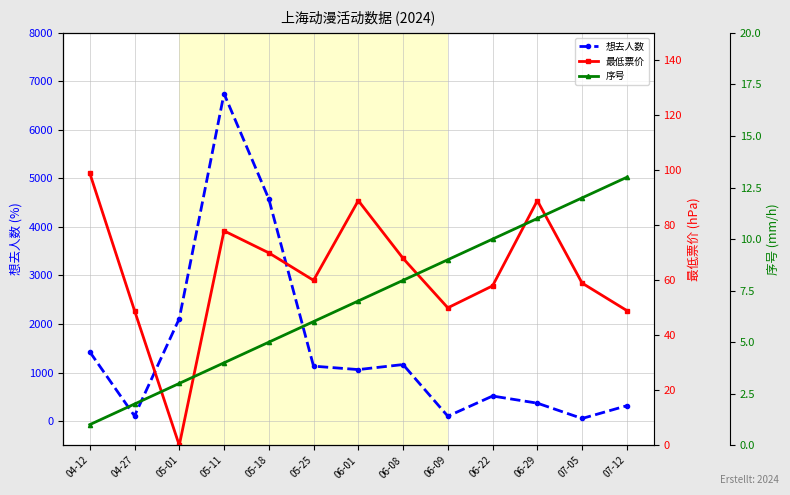

How many interior local valleys does the 最低票价 series have?

3